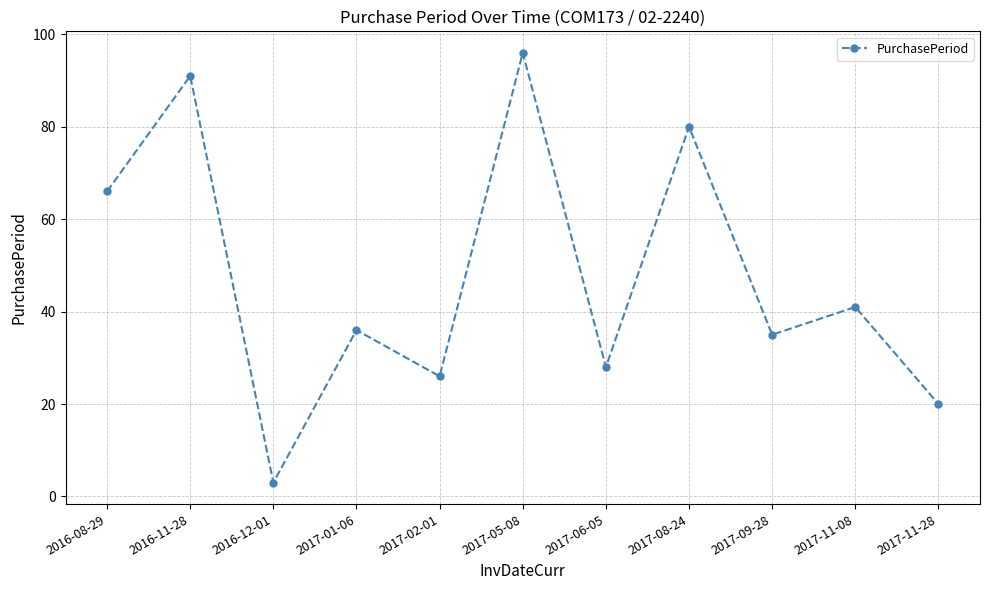

Is it true that the value at 2017-08-24 is 28?

False